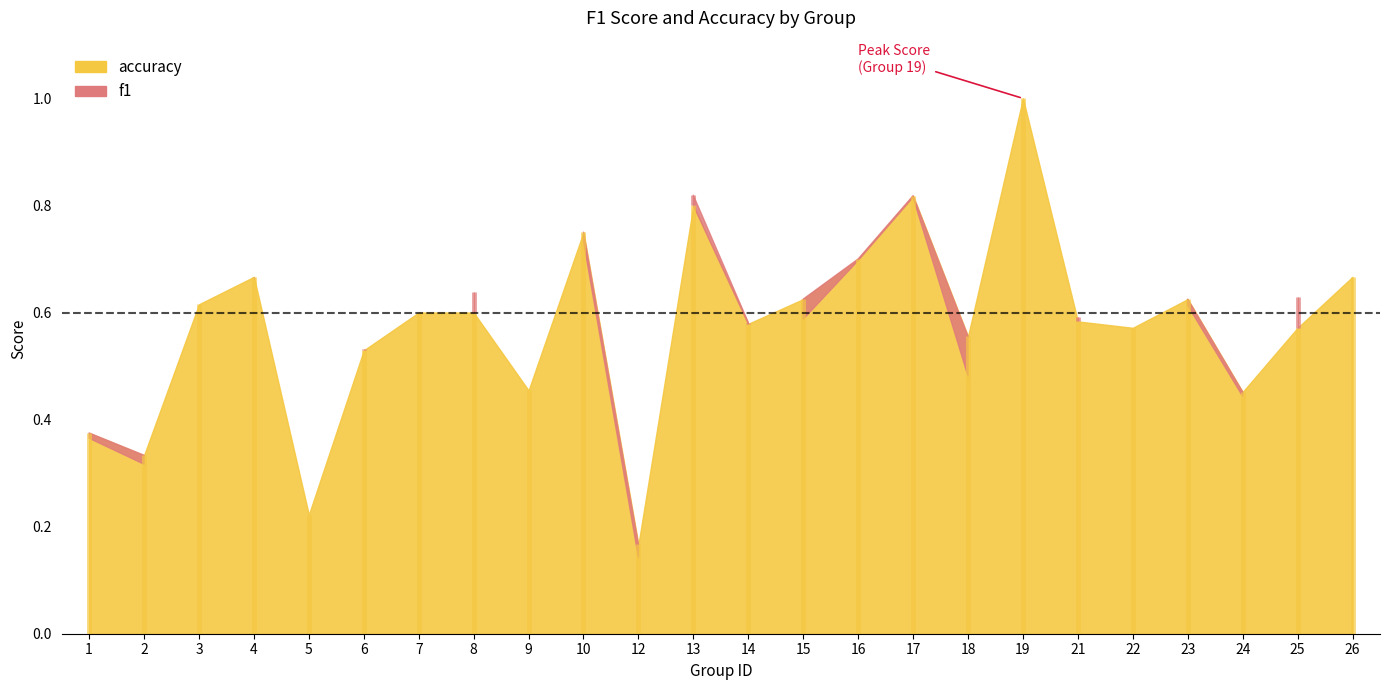

What is the greatest value displayed?

1.0